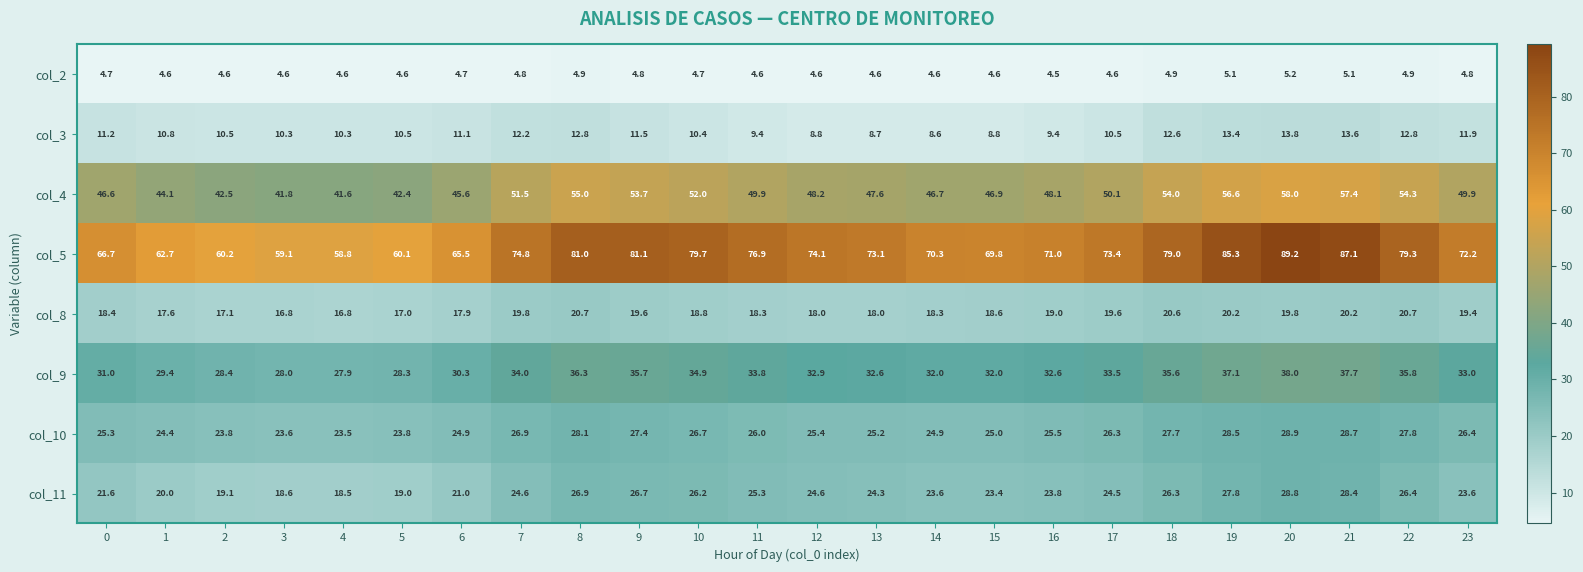

At 19, list the series in order from largest to smallest.

col_5, col_4, col_9, col_10, col_11, col_8, col_3, col_2